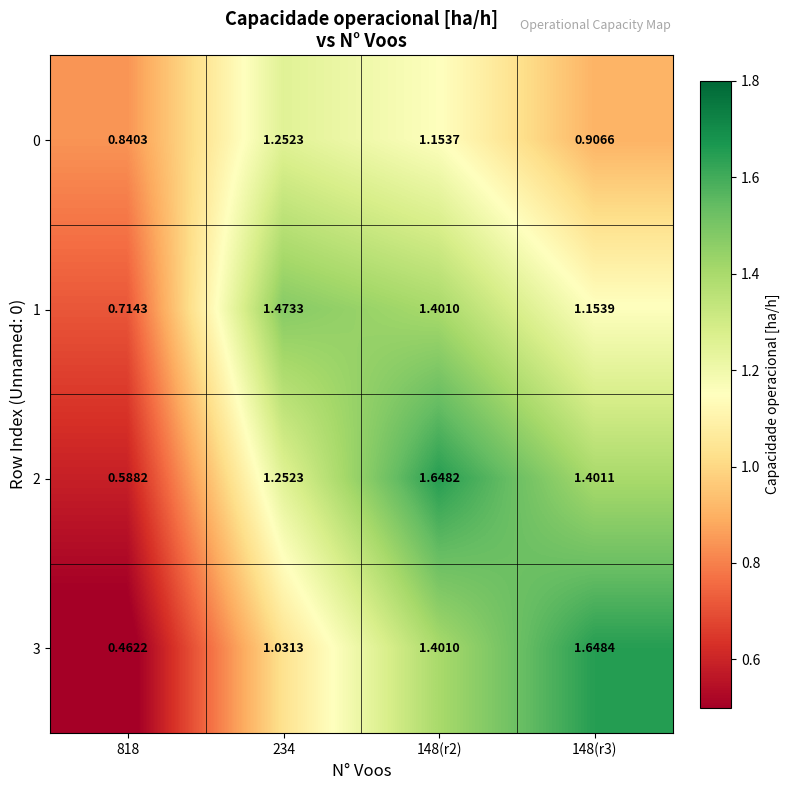

Which category has the lowest value across all series?

818